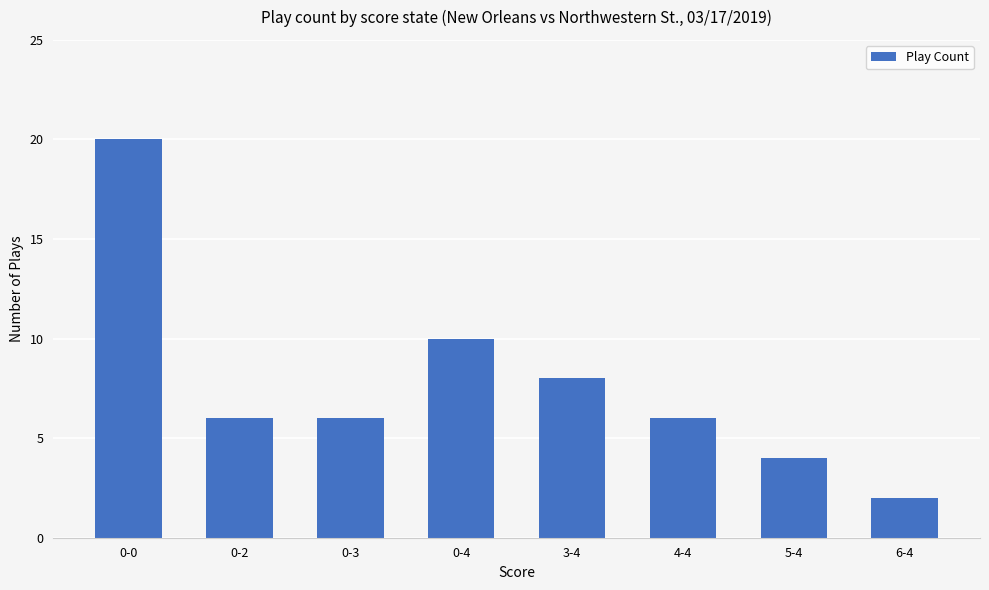

The value at 0-4 is 16. True or false?

False